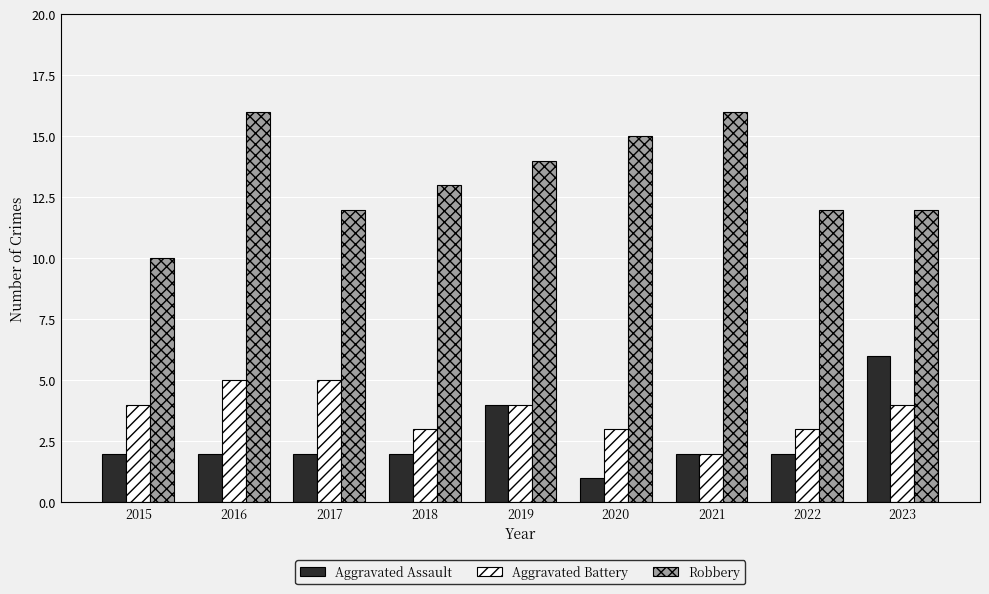

Which series has the largest total across all categories?

Robbery